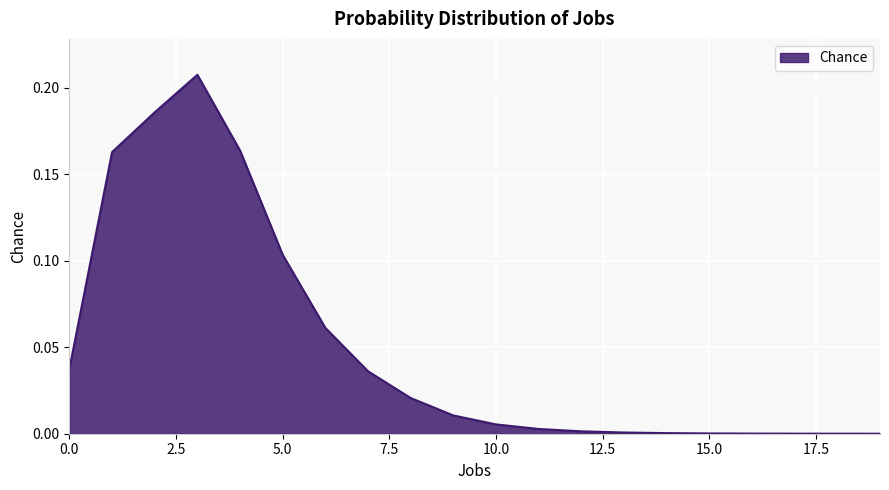

List the labels in order of value, smallest first.

19, 18, 17, 16, 15, 14, 13, 12, 11, 10, 9, 8, 7, 0, 6, 5, 1, 4, 2, 3